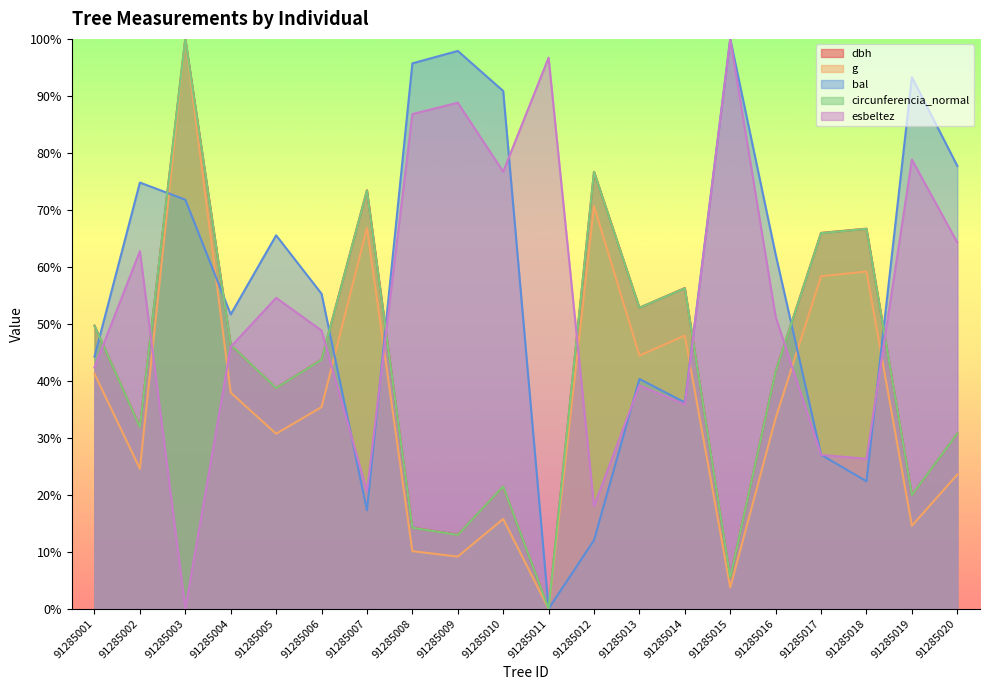

Which label corresponds to the largest value in the chart?

91285003